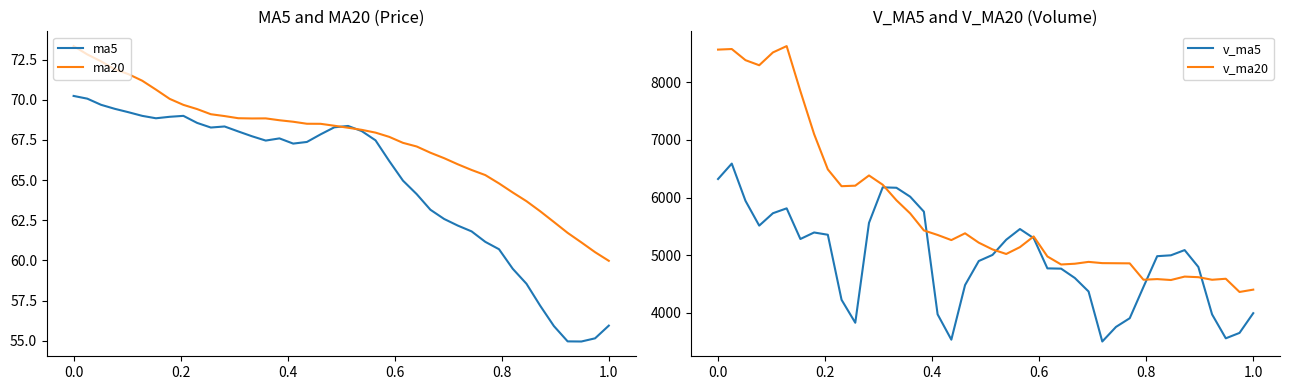

What is the lowest value of the ma5 series?

55.0